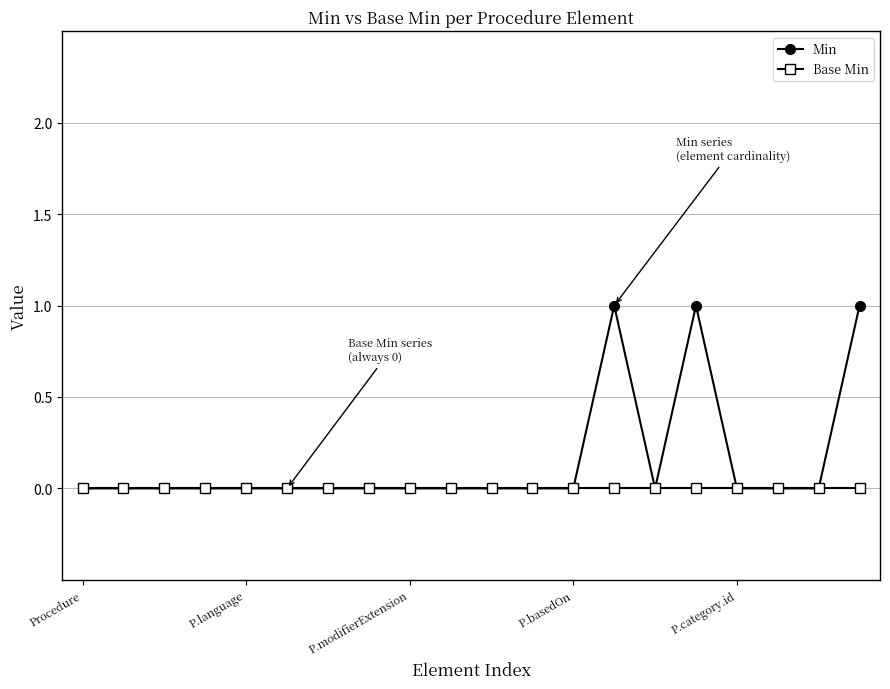

List the series in order of their overall mean, highest first.

Min, Base Min